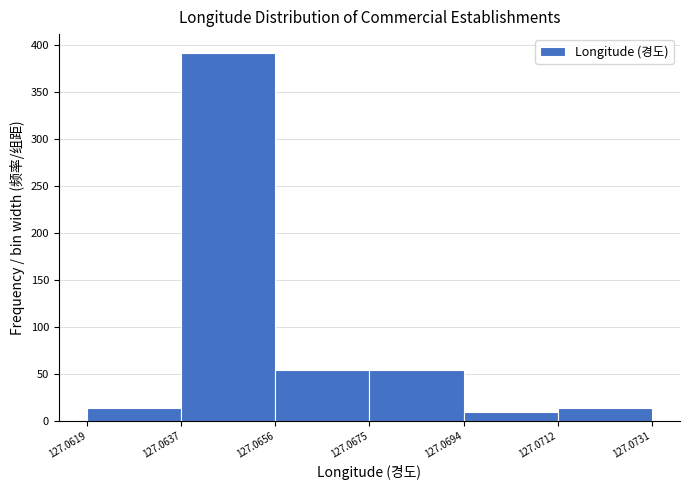

Reading left to right, list every bar in this chart as the range it spans on the x-axis followed by its height. The values are not printed on the chart, so give them approximately, as read against the axis.

127.0619 to 127.0637: 15
127.0637 to 127.0656: 390
127.0656 to 127.0675: 55
127.0675 to 127.0694: 55
127.0694 to 127.0712: 10
127.0712 to 127.0731: 15